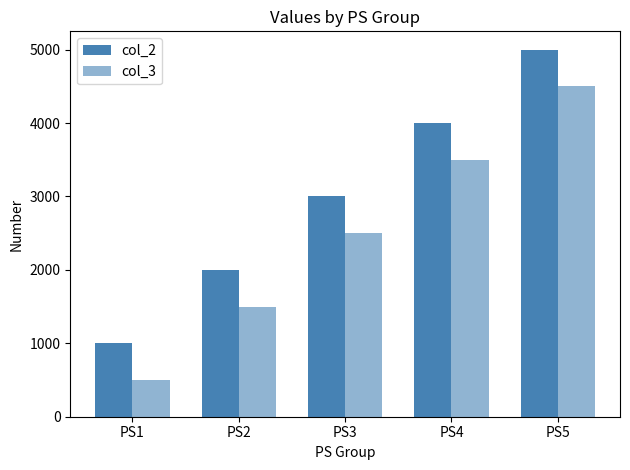

At which label is col_3 closest to 2500?

PS3